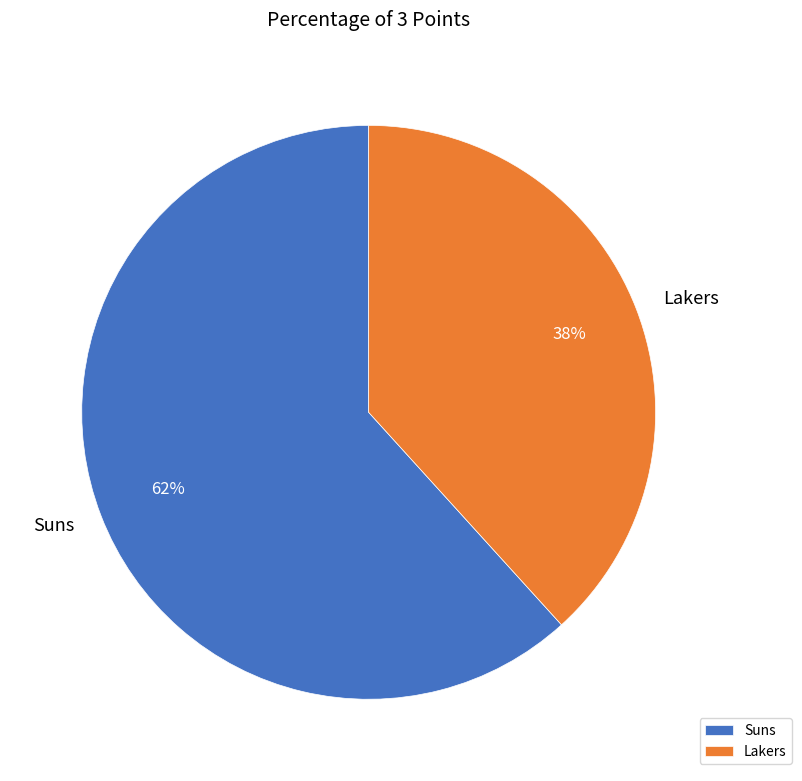

Count the number of slices in the pie.

2